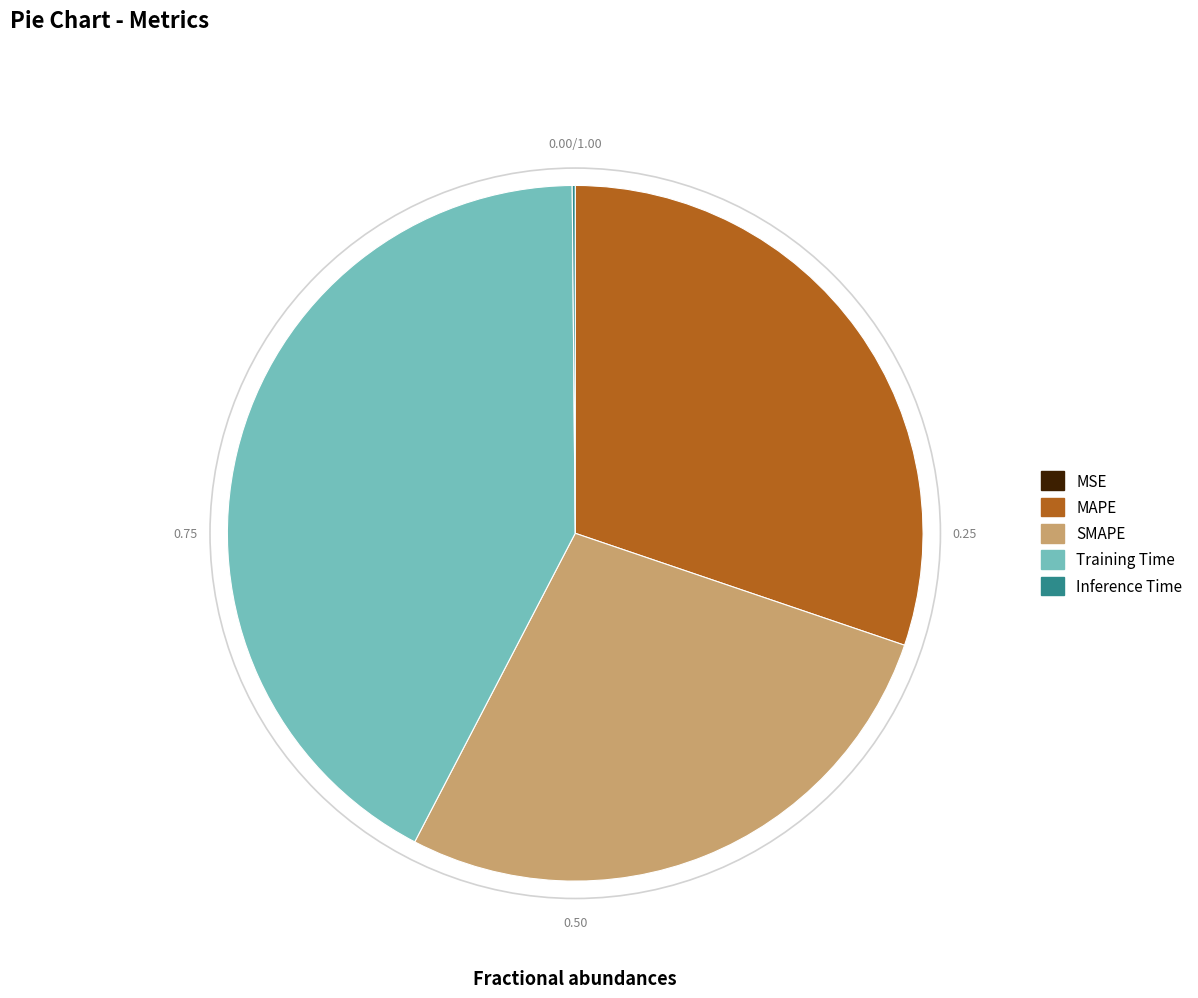

What is the ratio of the value at Training Time to the value at MAPE?

1.4